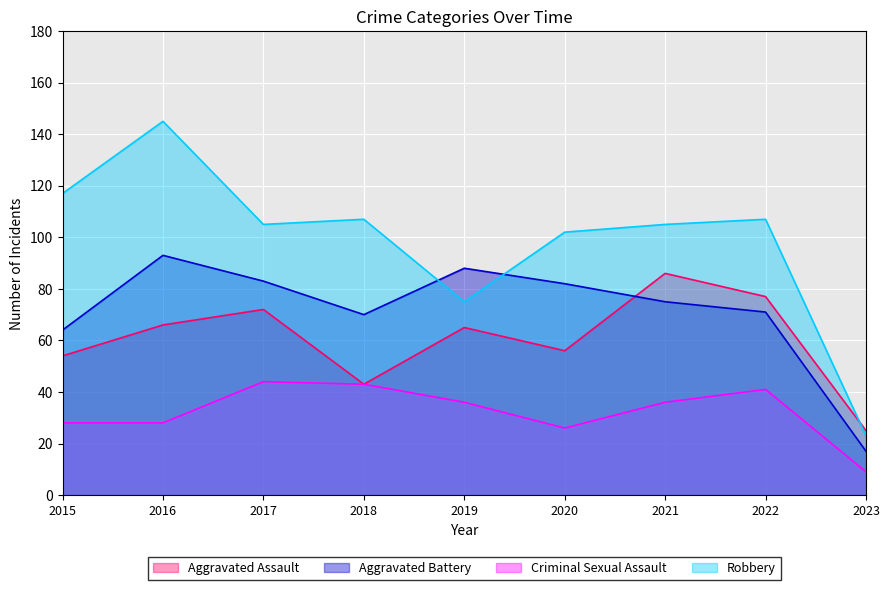

What is the highest value of the Aggravated Assault series?

86